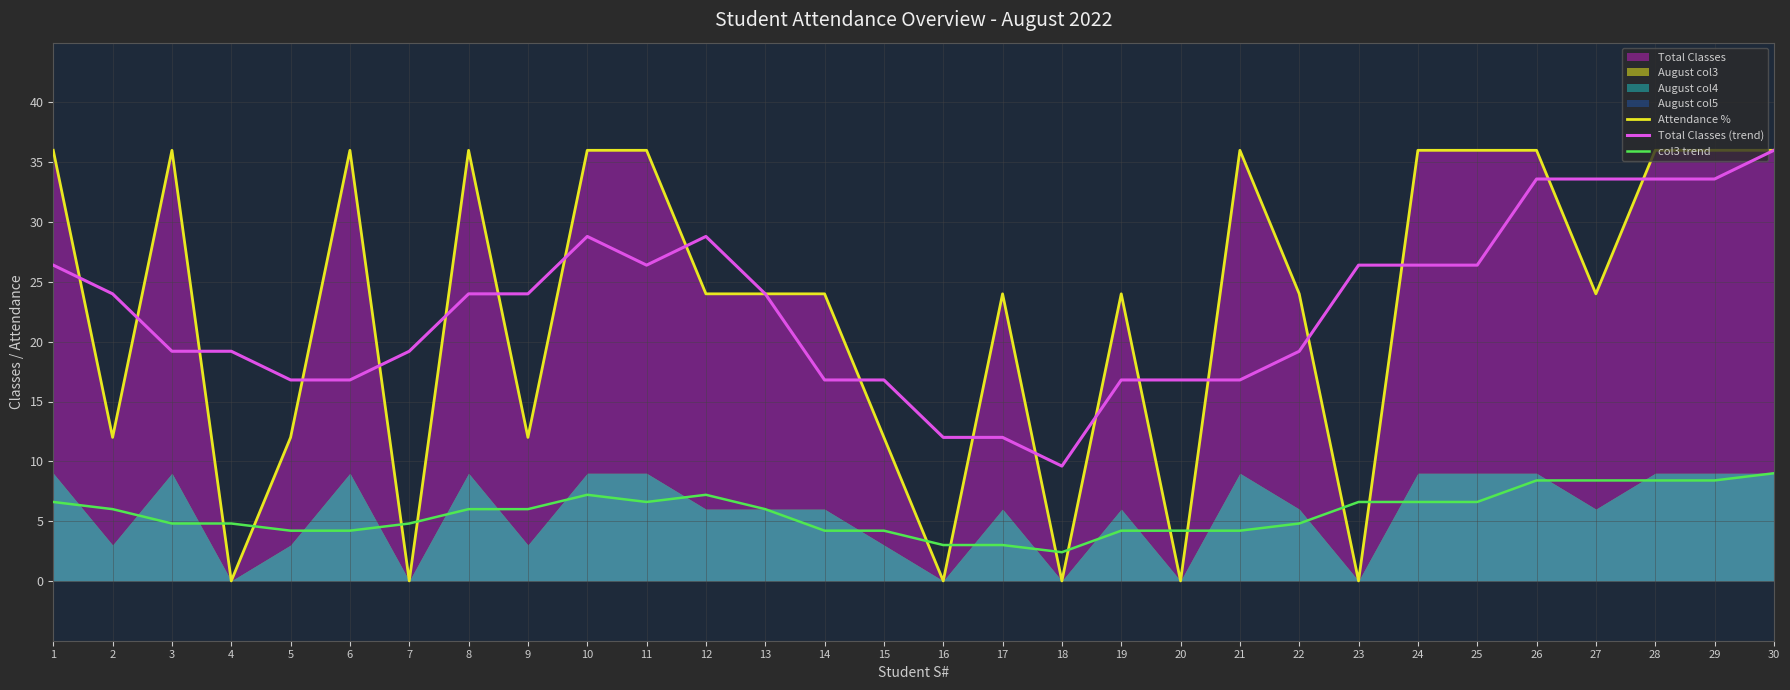

Does the chart have visible grid lines?

Yes